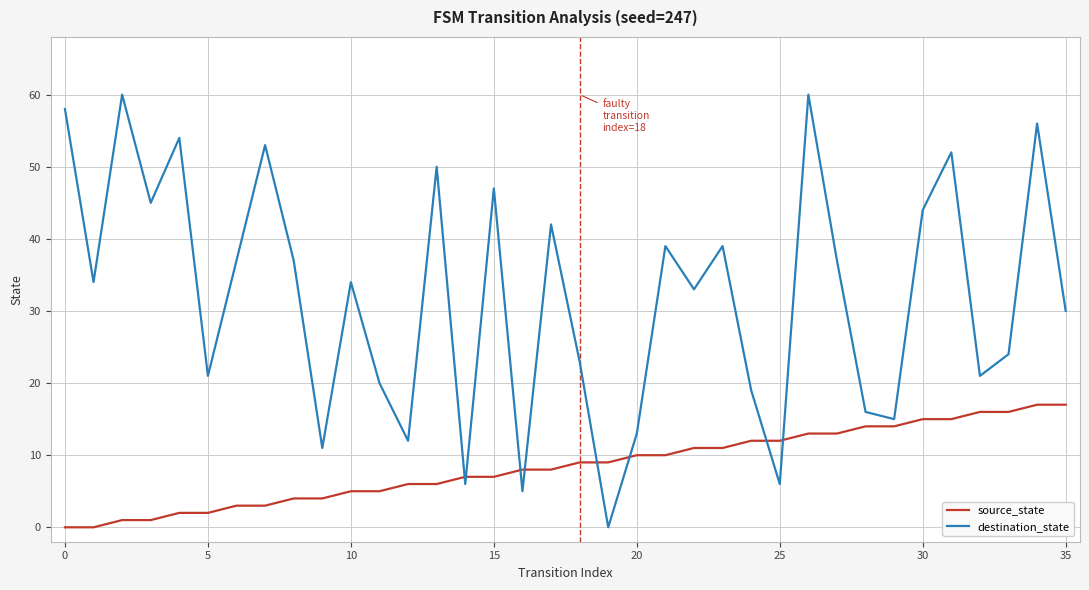

What is the maximum value for destination_state?

60